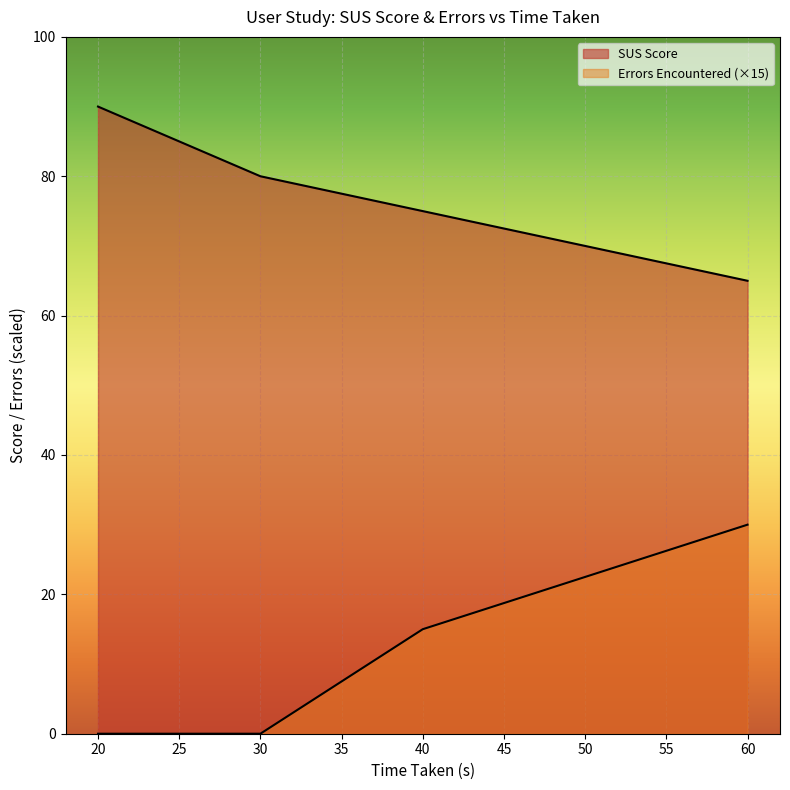

Which series has the largest total across all categories?

SUS Score